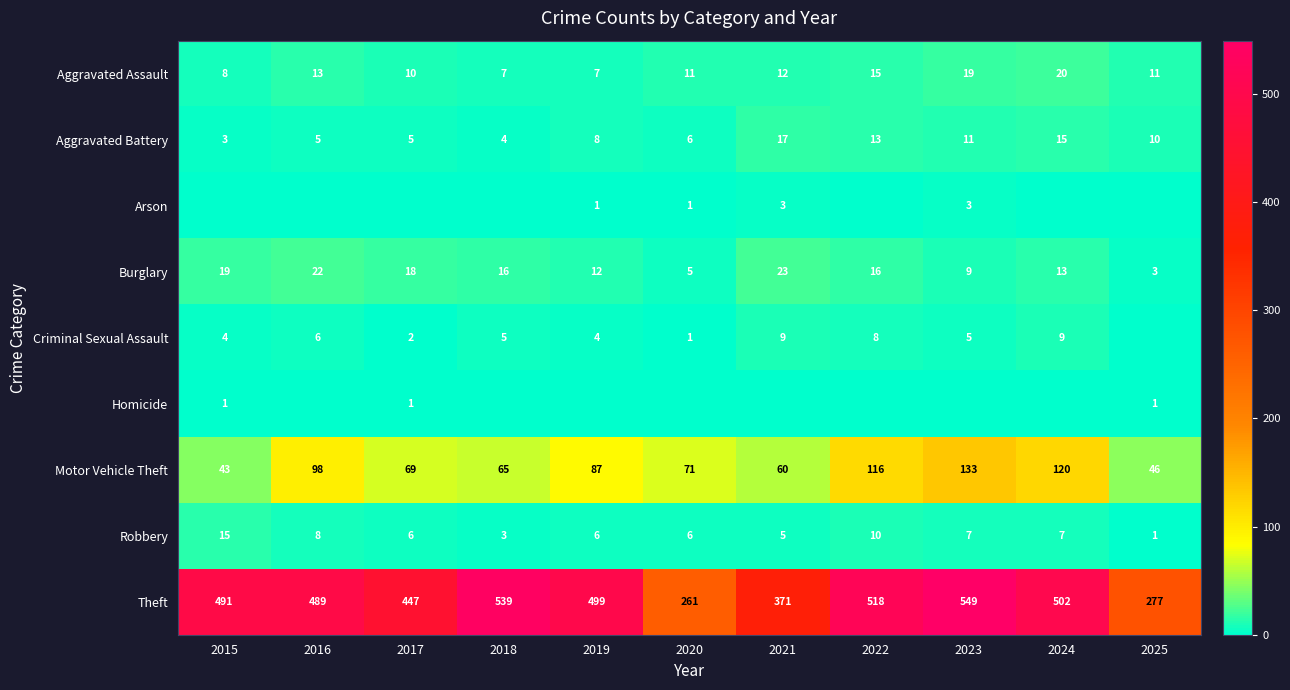

At which category does the chart reach its peak across all series?

2023